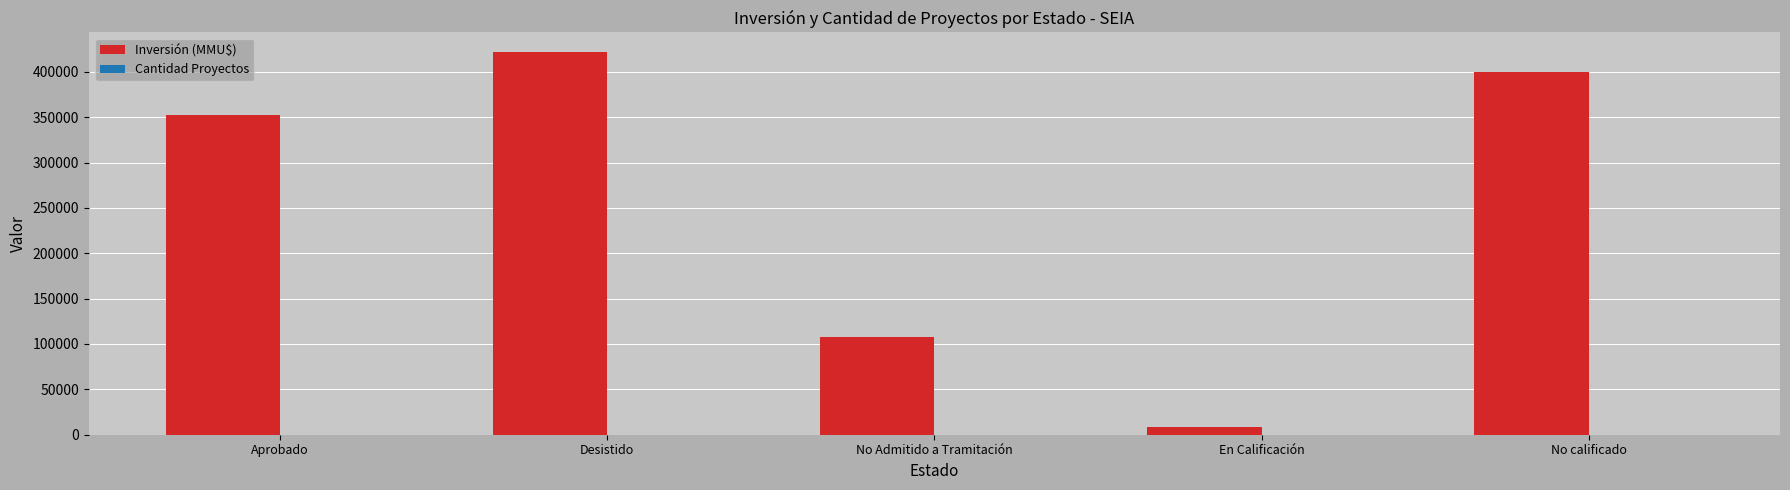

Which label corresponds to the largest value in the chart?

Desistido